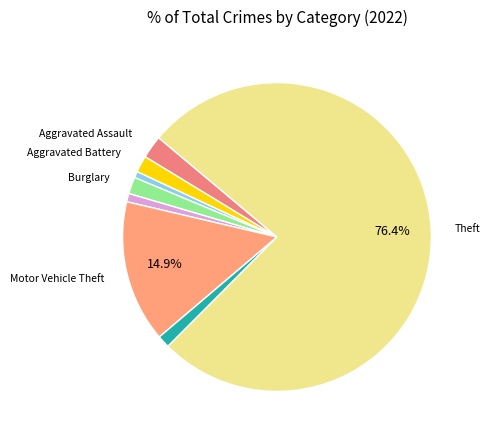

Count the number of slices in the pie.

8